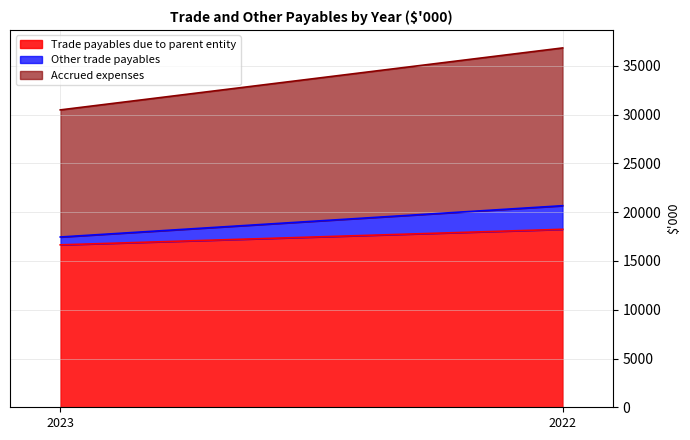

Count the Other trade payables values in the range 805 to 2420.

2